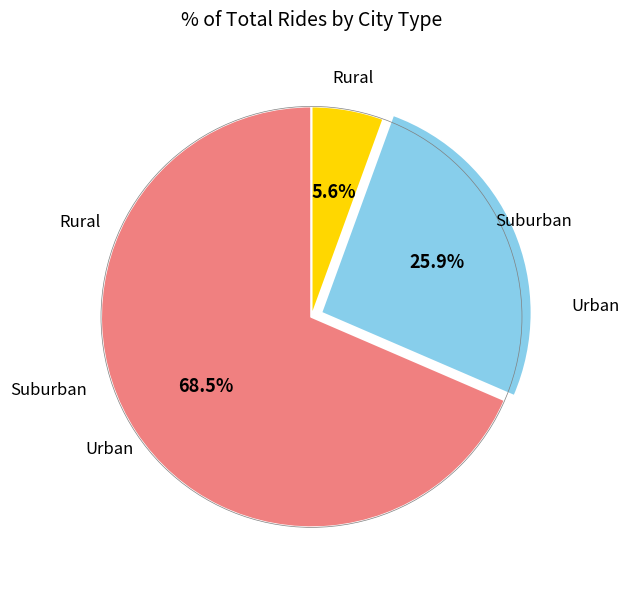

Is there any slice that represents more than half of the pie?

Yes